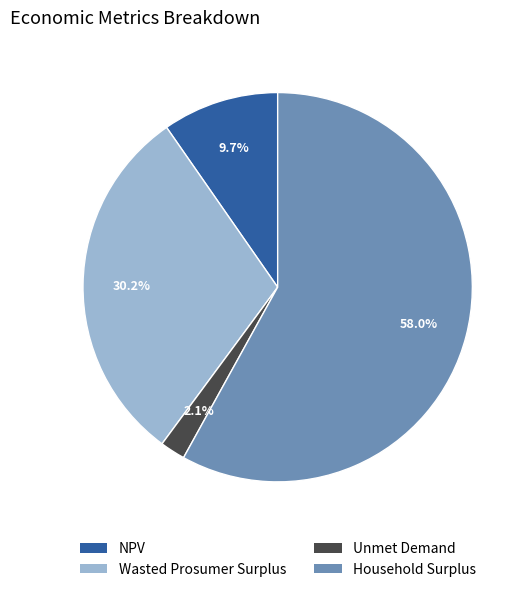

Is Household Surplus the majority of the pie?

Yes